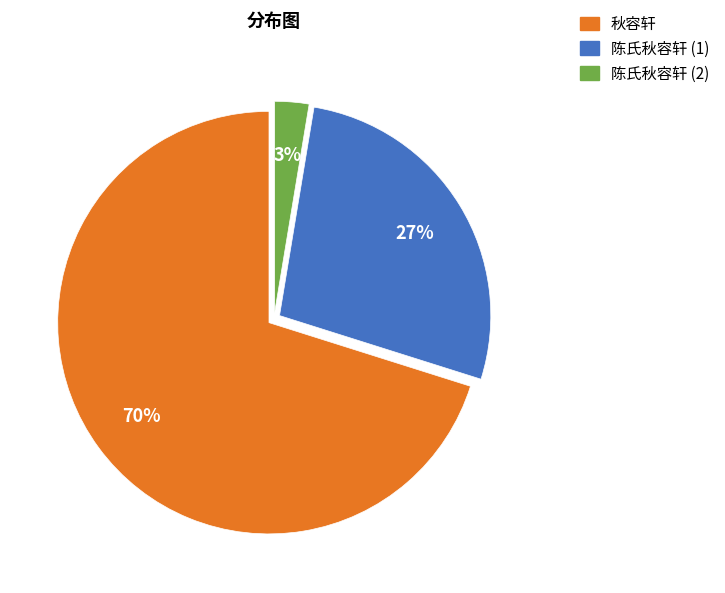

Which slice represents more than half of the pie?

秋容轩